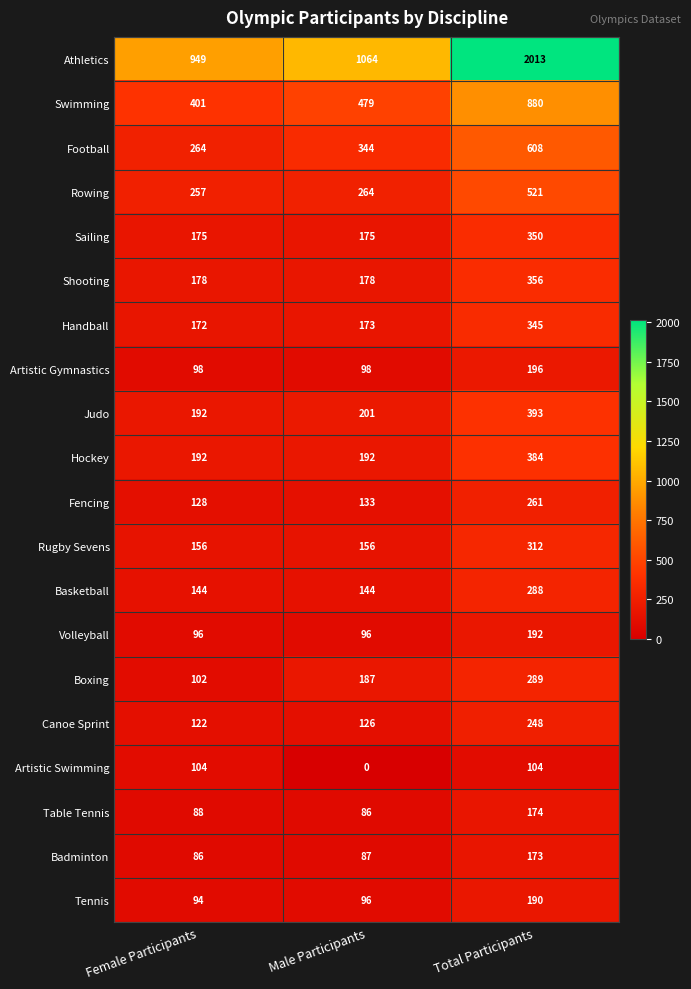

Which series has the widest spread of values?

Athletics